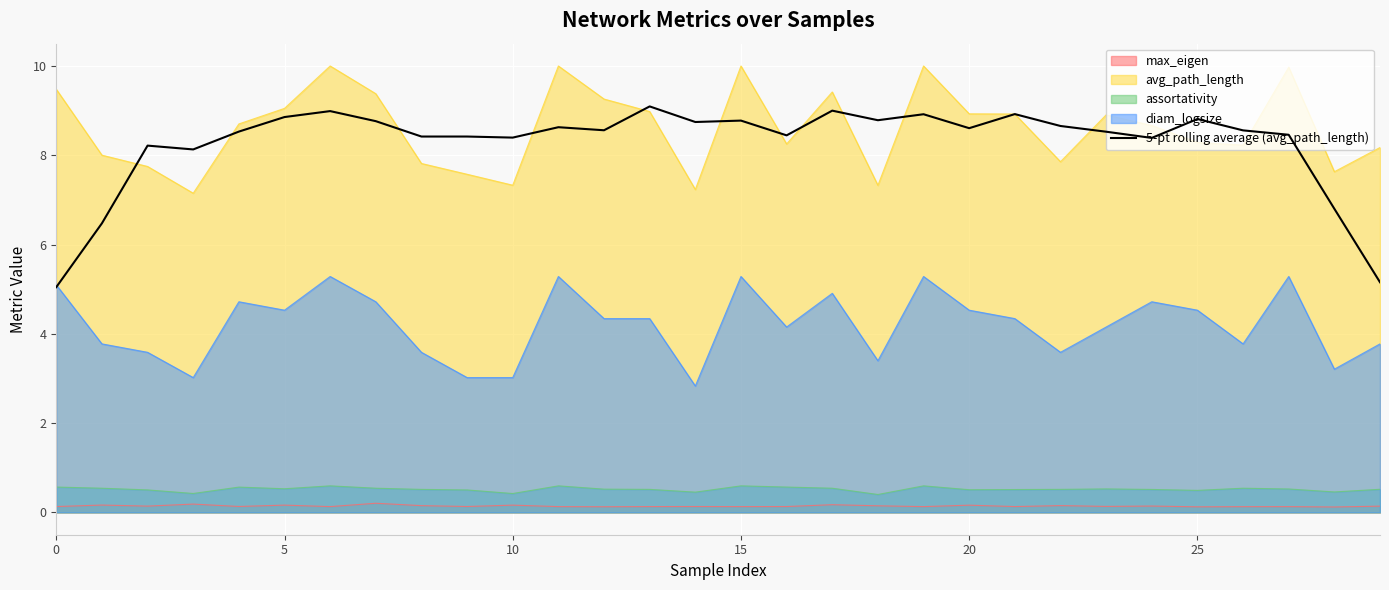

What is the minimum value shown in the chart?

0.1